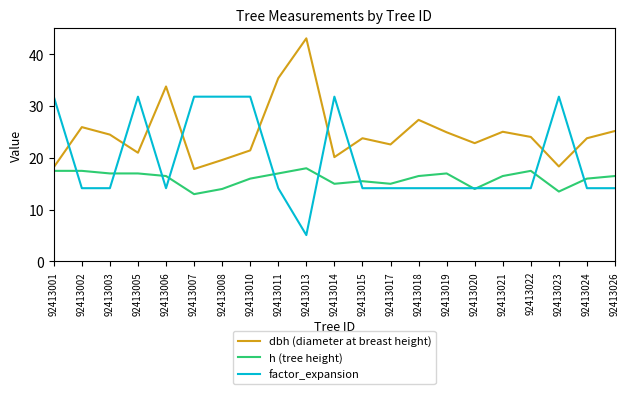

Which series changed the most between 92413014 and 92413026?

factor_expansion